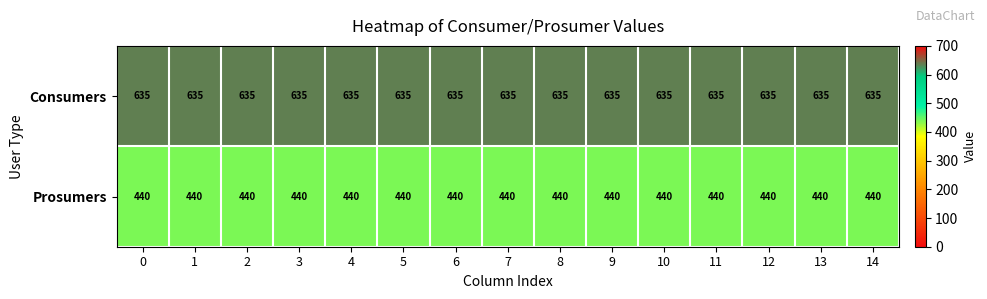

What is the total value across all series at 10?

1075